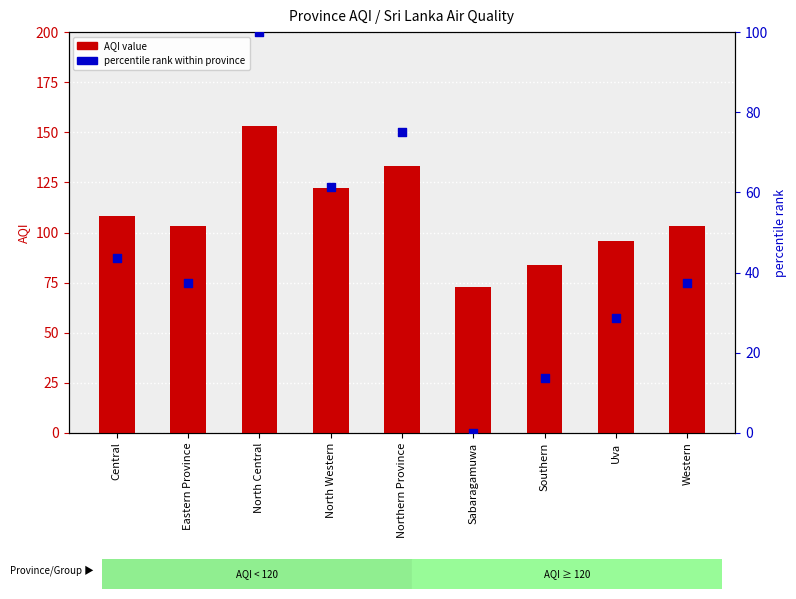

Which series has the largest total across all categories?

AQI value